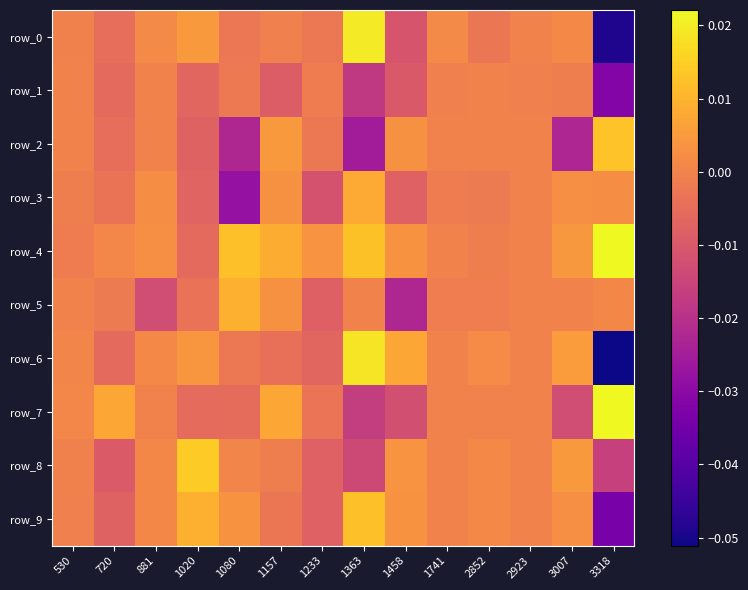

The value of row_0 at 2923 is -0.0. True or false?

False